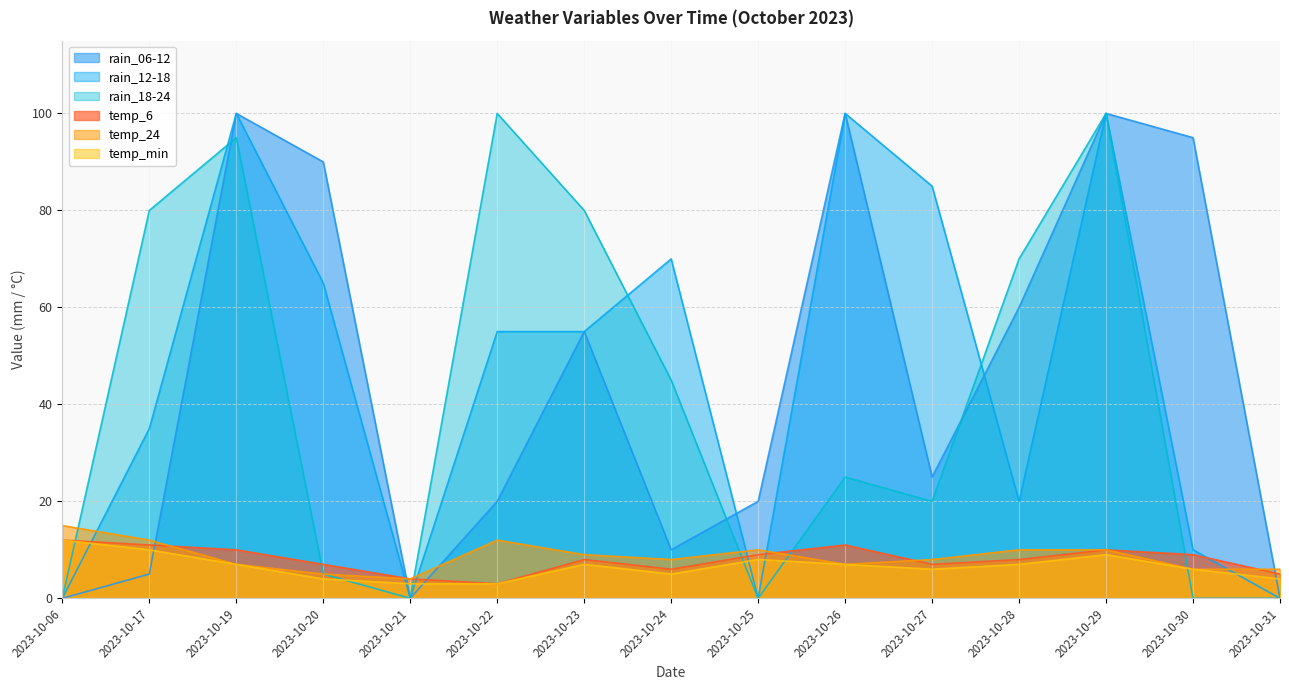

At which category is the sum across all series the highest?

2023-10-29